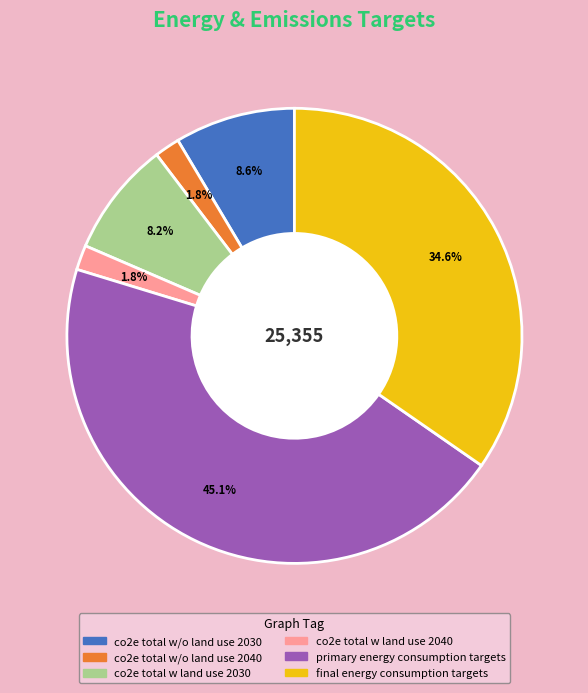

To the nearest percent, what is the average slice percentage?

17%